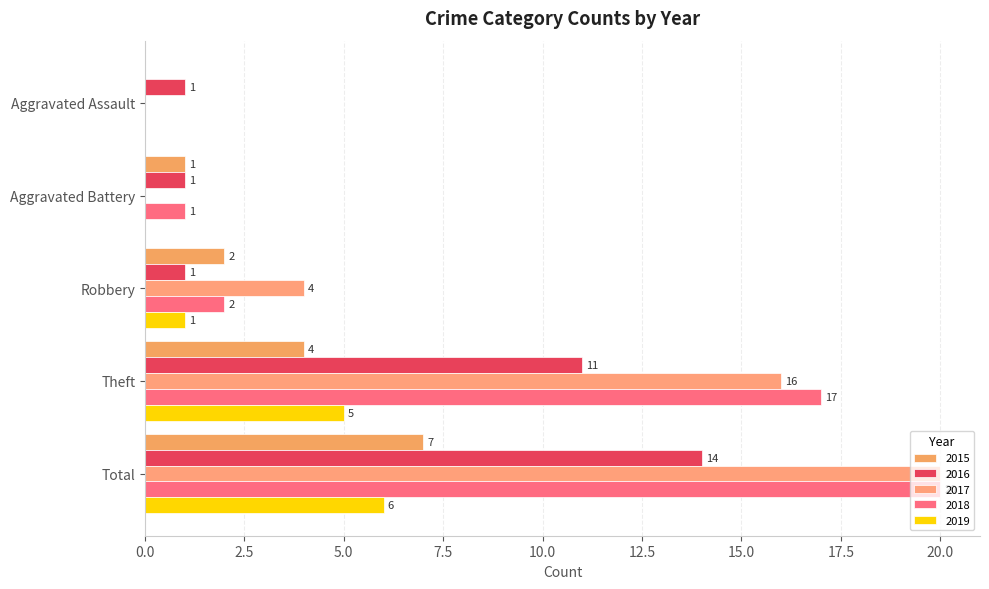

True or false: 2015 has a value of 0 at Aggravated Assault.

True